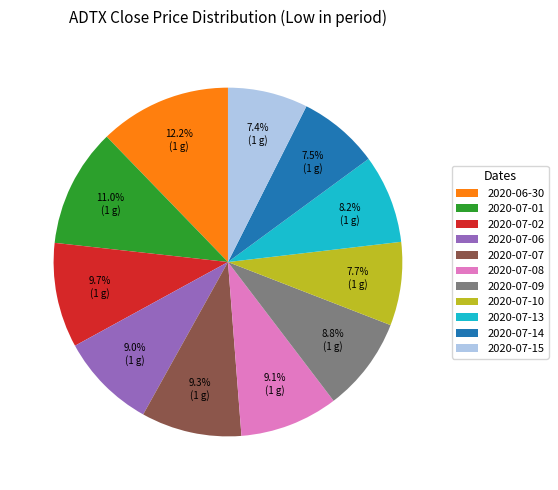

What is the total percentage of 2020-07-06 and 2020-07-08?

18.1%